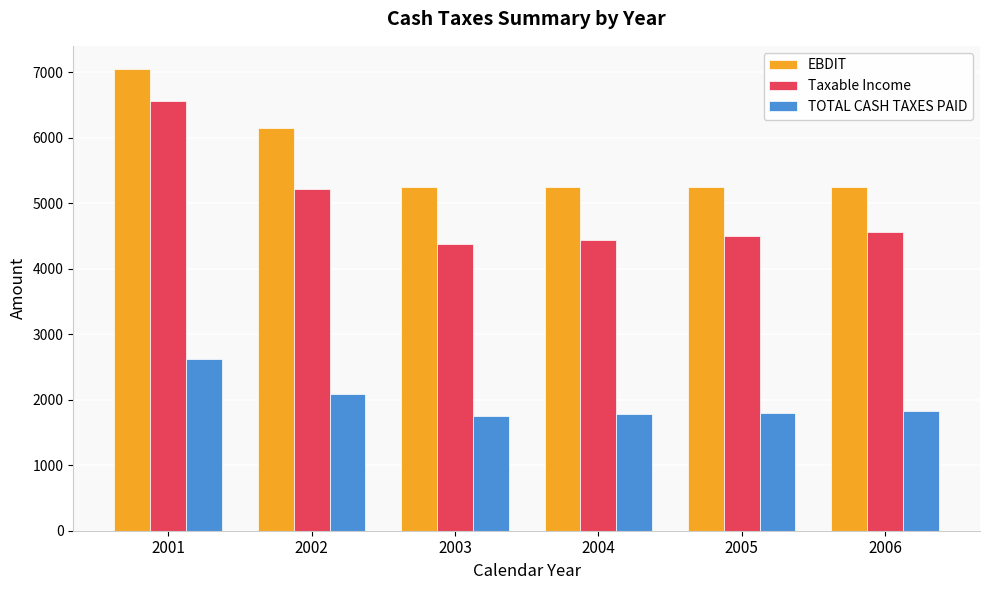

What is the difference between the Taxable Income values at 2004 and 2006?

113.9